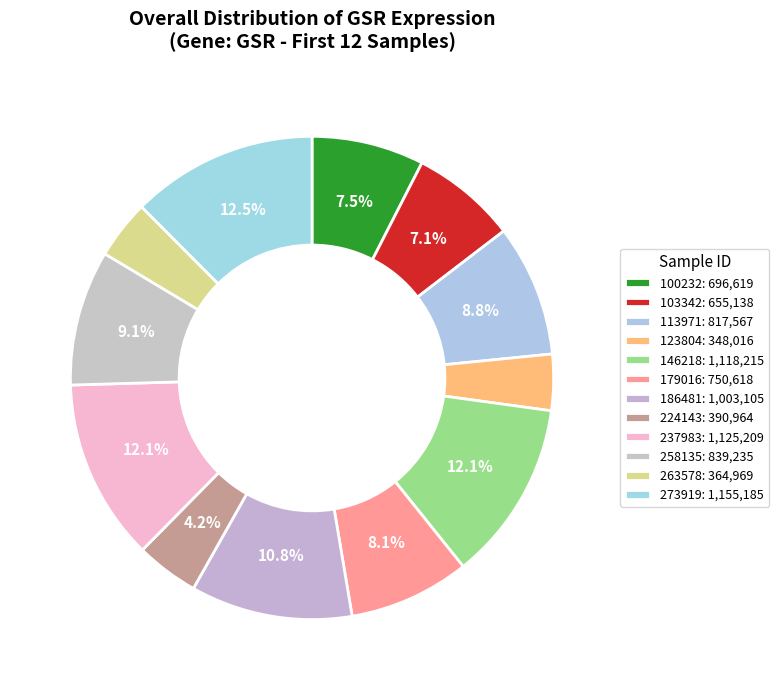

Is 258135 the majority of the pie?

No